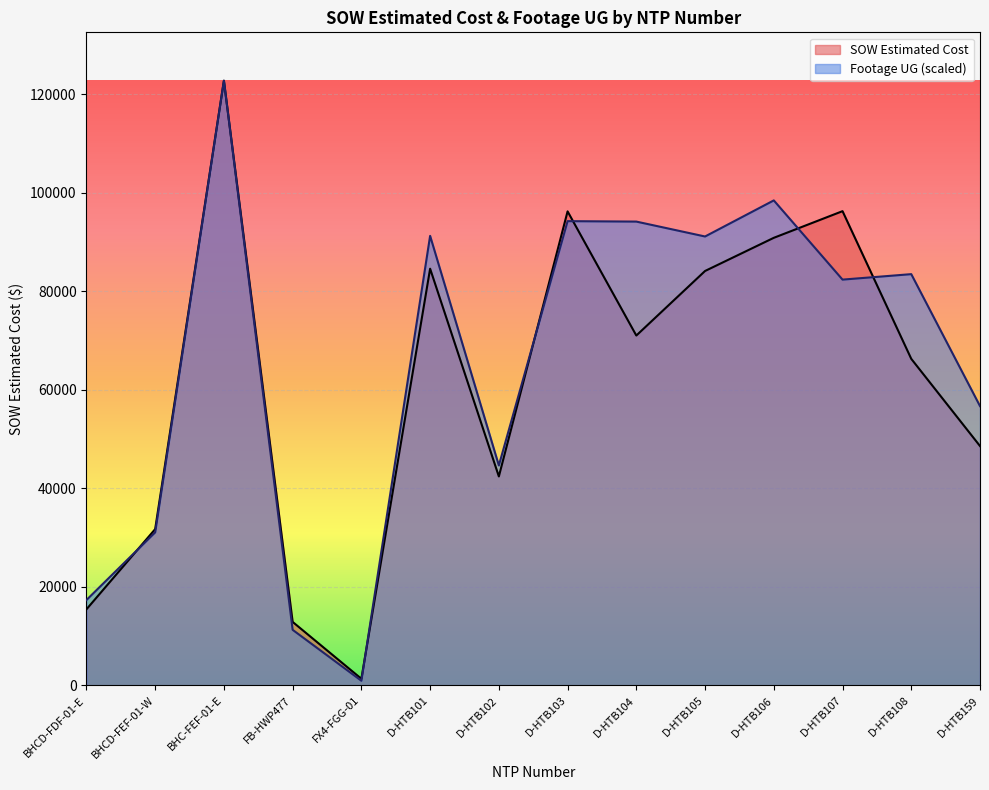

Reading right to left, transcribe all the data shown in this chart.

SOW Estimated Cost: D-HTB159=48577.0	D-HTB108=66271.5	D-HTB107=96242.0	D-HTB106=90832.0	D-HTB105=84103.0	D-HTB104=71001.0	D-HTB103=96198.5	D-HTB102=42408.0	D-HTB101=84564.5	FX4-FGG-01=1343.9	FB-HWP477=12886.4	BHC-FEF-01-E=122715.9	BHCD-FEF-01-W=31717.7	BHCD-FDF-01-E=15436.9
Footage UG: D-HTB159=56682.3	D-HTB108=83460.6	D-HTB107=82350.7	D-HTB106=98425.4	D-HTB105=91102.5	D-HTB104=94126.0	D-HTB103=94215.3	D-HTB102=44639.1	D-HTB101=91230.0	FX4-FGG-01=944.1	FB-HWP477=11277.8	BHC-FEF-01-E=122715.9	BHCD-FEF-01-W=31052.1	BHCD-FDF-01-E=17324.9